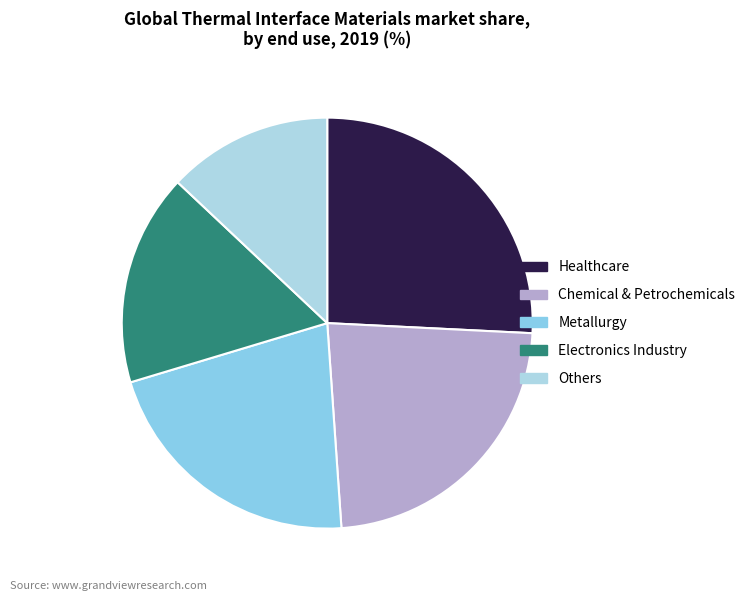

What is the largest slice in the pie chart?

Healthcare